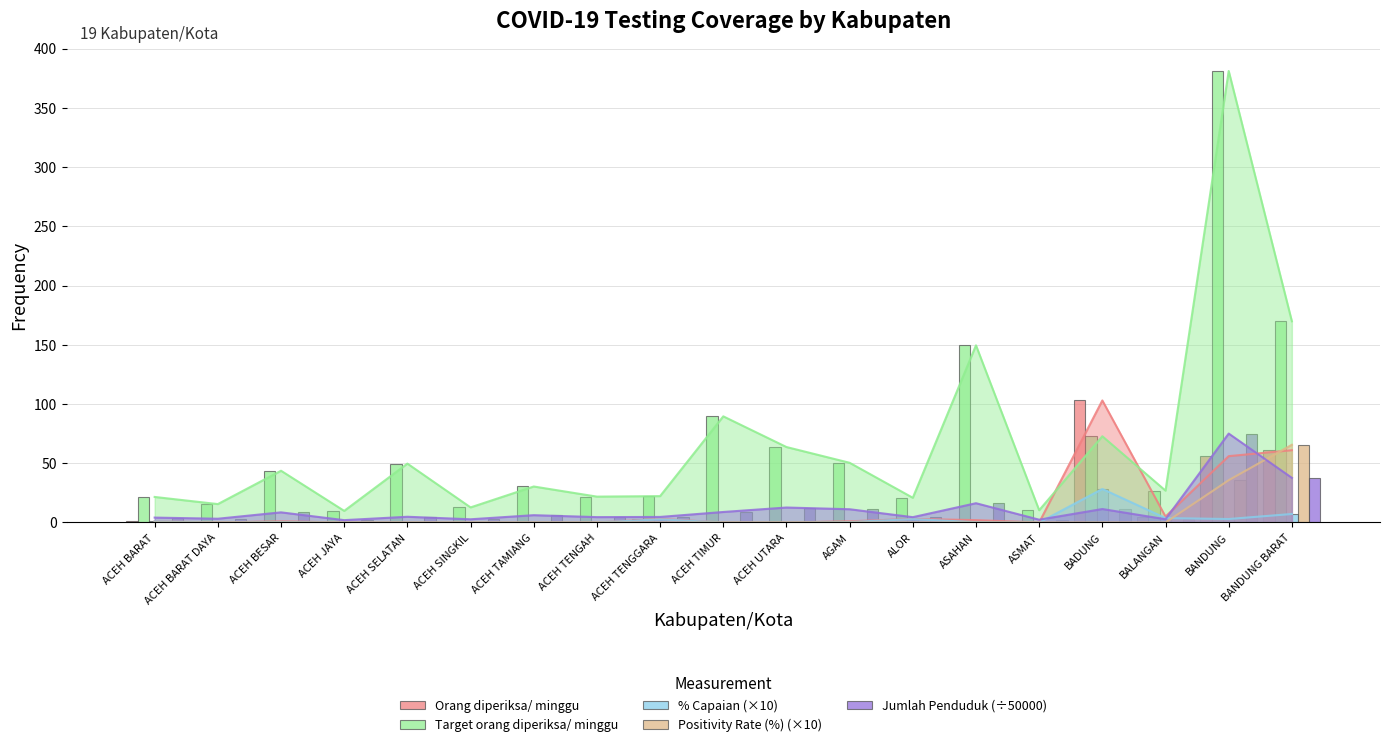

What are all the series names shown in the legend?

Orang diperiksa/ minggu, Target orang diperiksa/ minggu, % Capaian (×10), Positivity Rate (%) (×10), Jumlah Penduduk (÷50000)